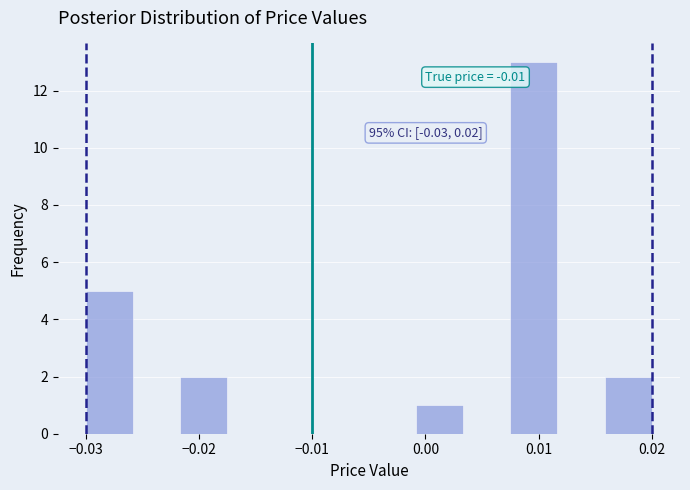

Which range on the x-axis has the tallest bar?

0.008 to 0.012